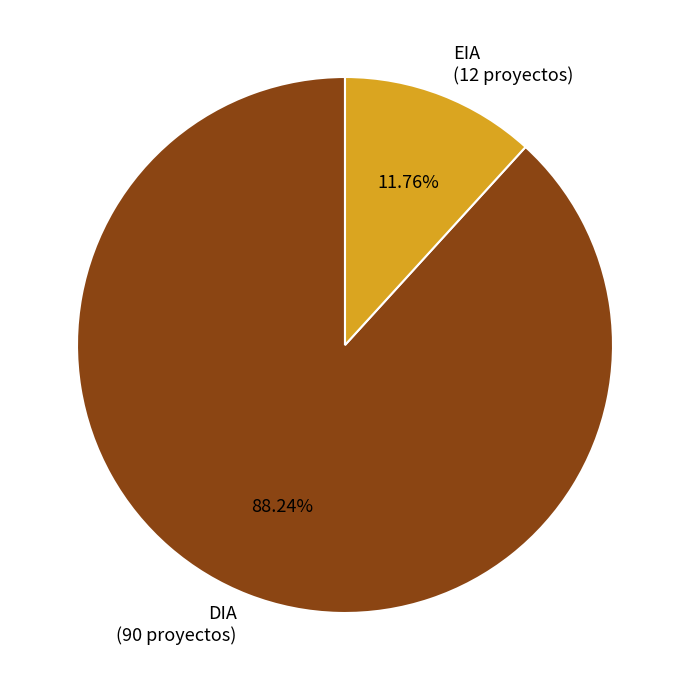

Combined, do EIA and DIA account for over 50%?

Yes